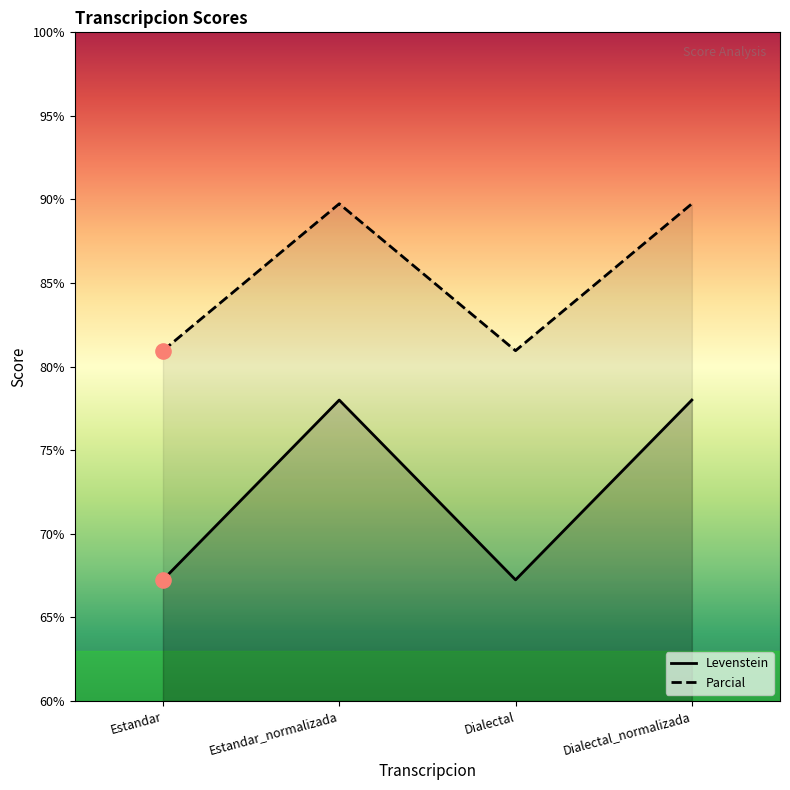

At how many categories does at least one series exceed 79?

4